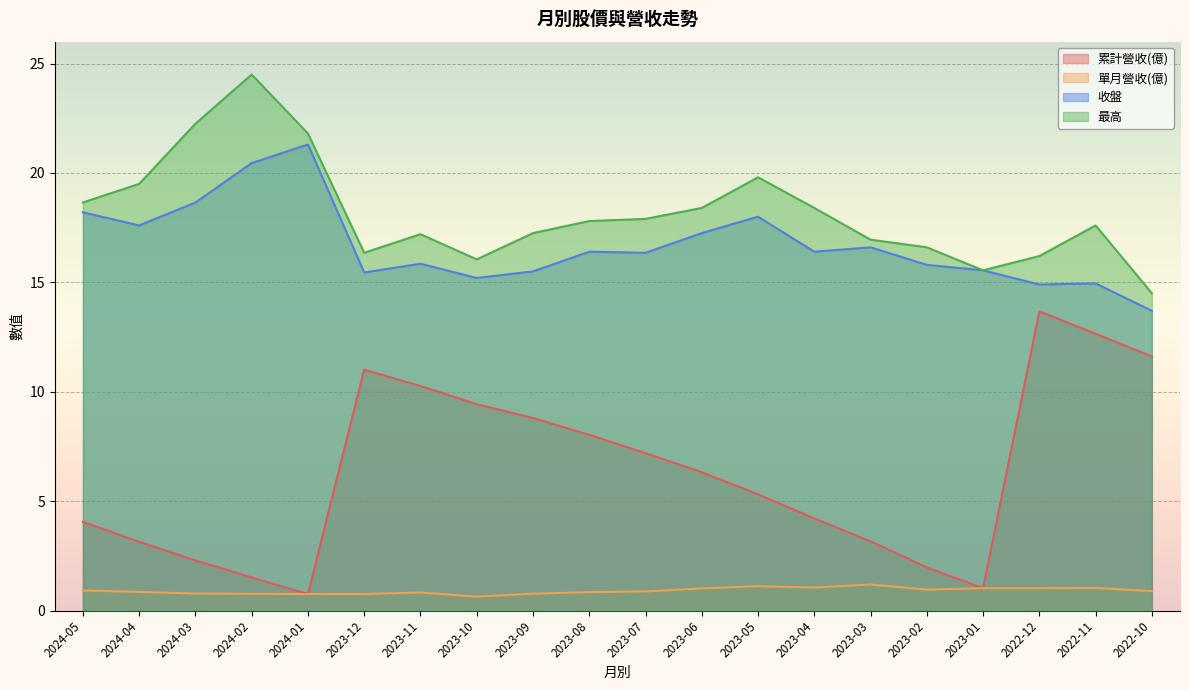

Reading right to left, transcribe all the data shown in this chart.

累計營收(億): 11.6	12.7	13.7	1.0	2.0	3.2	4.2	5.3	6.3	7.2	8.0	8.8	9.4	10.3	11.0	0.8	1.5	2.3	3.1	4.0
單月營收(億): 0.9	1.0	1.0	1.0	1.0	1.2	1.1	1.1	1.0	0.9	0.8	0.8	0.6	0.8	0.8	0.8	0.8	0.8	0.8	0.9
收盤: 13.7	14.9	14.9	15.6	15.8	16.6	16.4	18.0	17.2	16.4	16.4	15.5	15.2	15.8	15.4	21.3	20.4	18.6	17.6	18.2
最高: 14.5	17.6	16.2	15.6	16.6	16.9	18.4	19.8	18.4	17.9	17.8	17.2	16.1	17.2	16.4	21.8	24.5	22.2	19.5	18.6